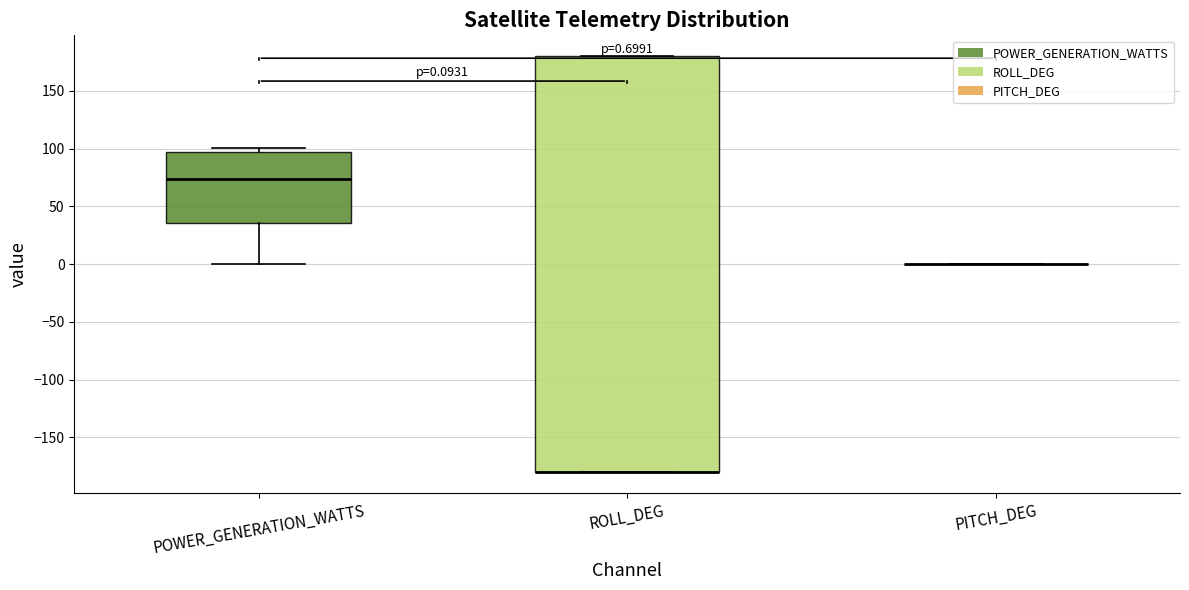

Comparing the boxes themselves (not the whiskers), which one is the tallest?

ROLL_DEG